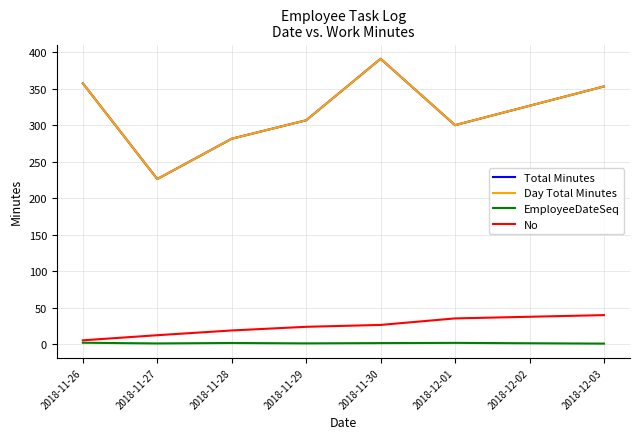

The No series shows 3.5 at 2018-11-26. True or false?

False